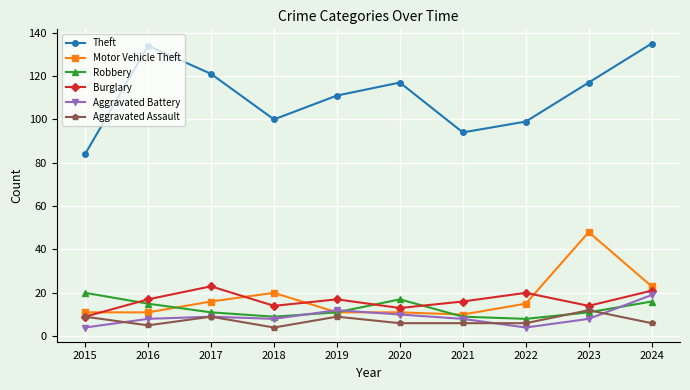

Does the chart have visible grid lines?

Yes